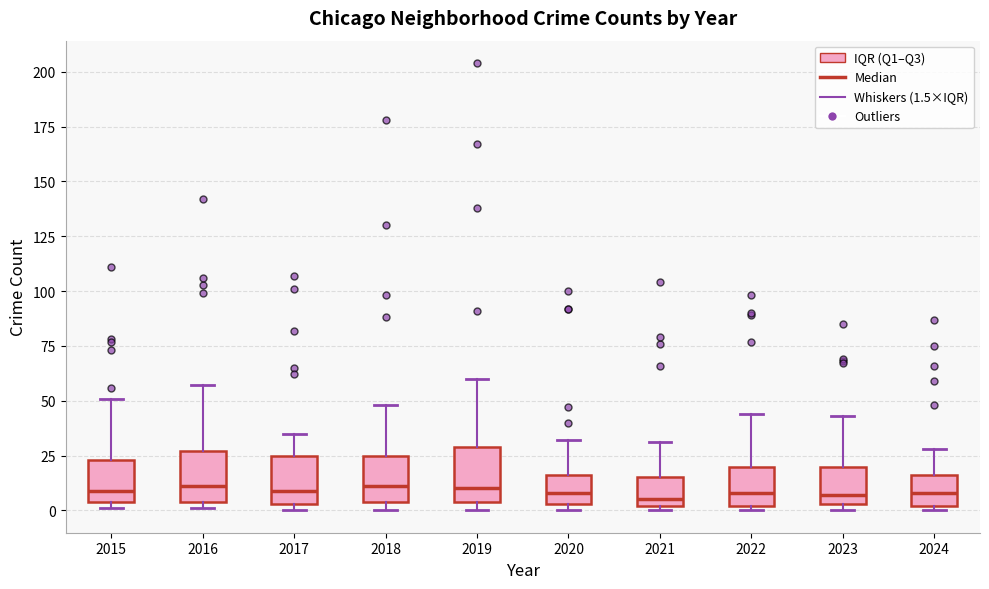

Reading left to right, read every box against the y-axis: the position of its median line, the range the box covers, and the ends of its whiskers. The values are not printed on the chart, so give them approximately, as read against the axis.

2015: median 10, box 5 to 25, whiskers 0 to 50
2016: median 10, box 5 to 25, whiskers 0 to 55
2017: median 10, box 5 to 25, whiskers 0 to 35
2018: median 10, box 5 to 25, whiskers 0 to 50
2019: median 10, box 5 to 30, whiskers 0 to 60
2020: median 10, box 5 to 15, whiskers 0 to 30
2021: median 5, box 0 to 15, whiskers 0 (just below the box's lower edge) to 30
2022: median 10, box 0 to 20, whiskers 0 (just below the box's lower edge) to 45
2023: median 5 (just above the box's lower edge), box 5 to 20, whiskers 0 to 45
2024: median 10, box 0 to 15, whiskers 0 (just below the box's lower edge) to 30